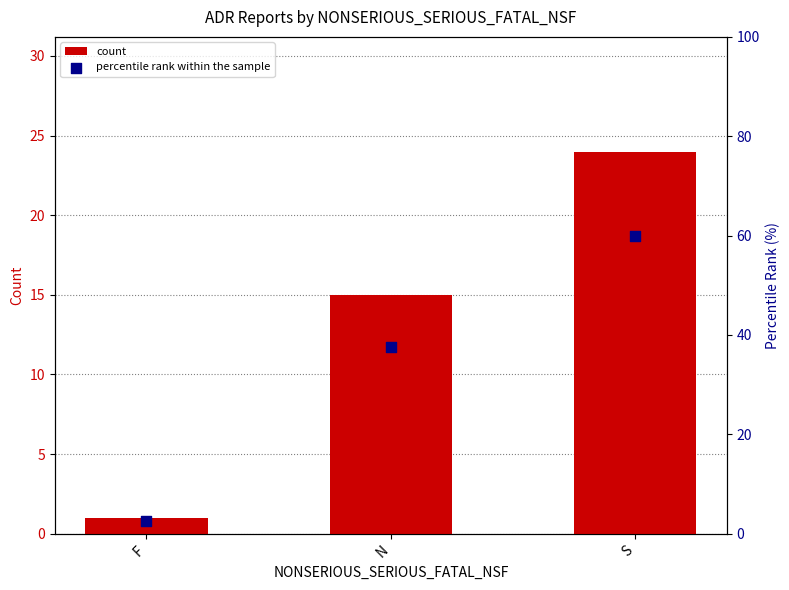

Which series has the widest spread of Y values?

percentile rank within the sample